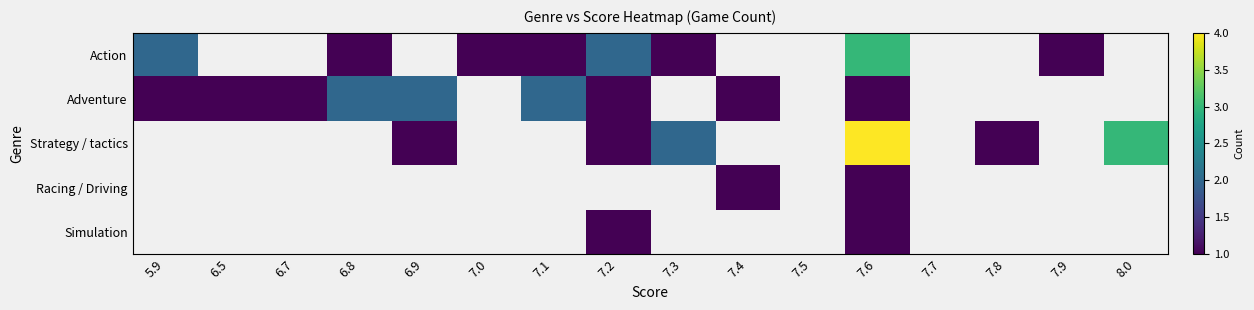

At which label does Action first exceed 2?

7.6